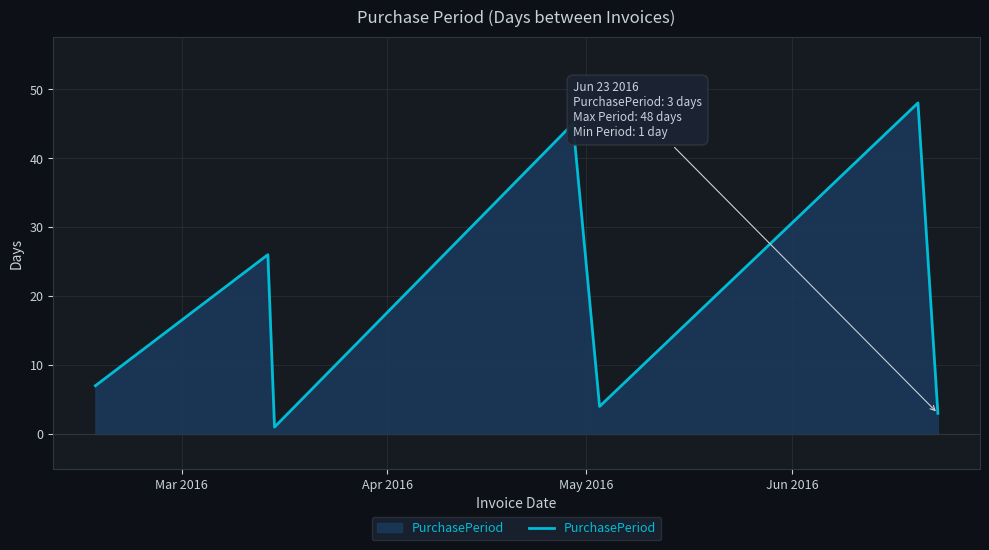

What is the sum of all values?

134